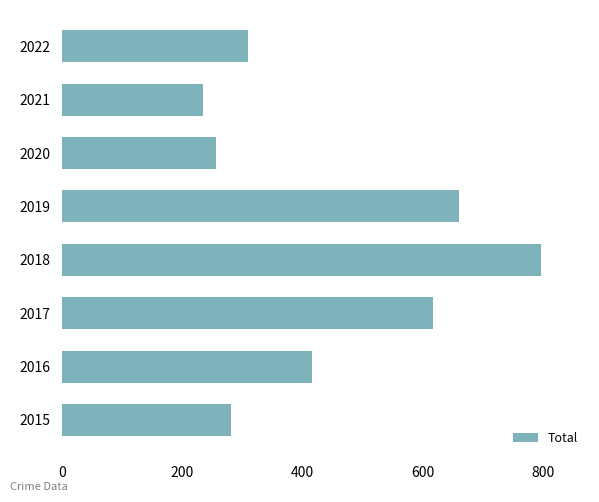

What is the sum of the values at 2015 and 2019?

942